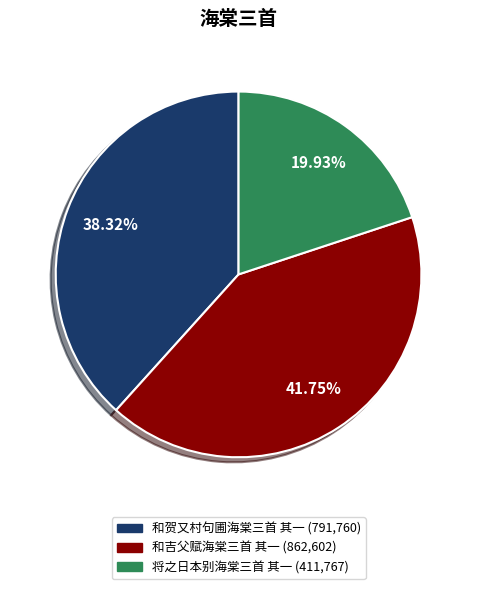

Is 和吉父赋海棠三首 其一 the majority of the pie?

No